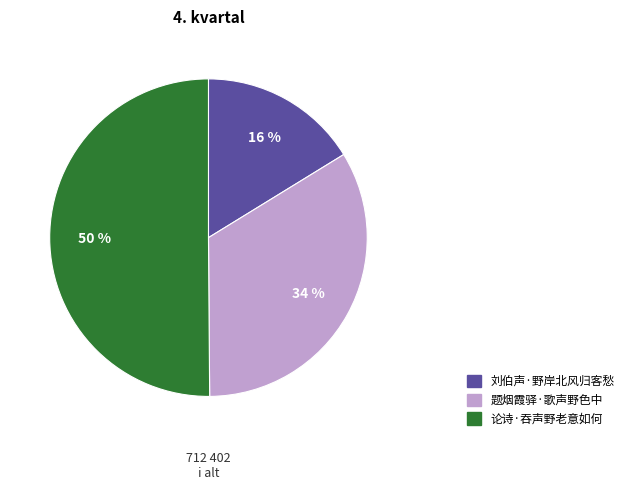

What percentage is the 论诗·吞声野老意如何 slice, to the nearest percent?

50%